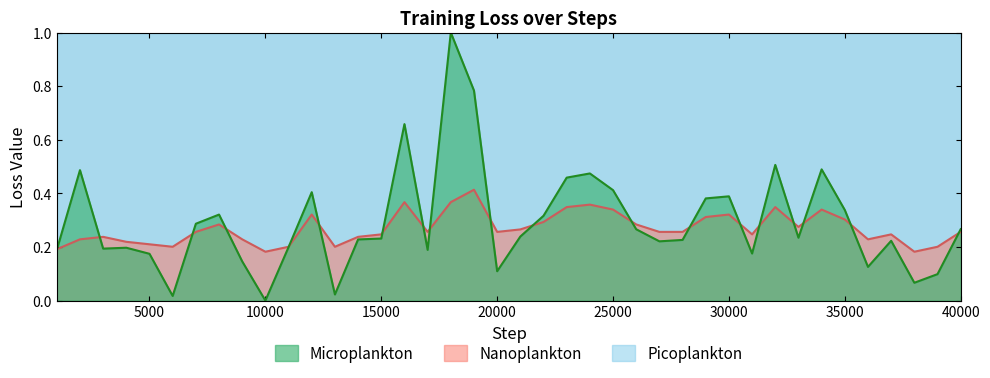

True or false: Nanoplankton and Picoplankton intersect in this chart.

False